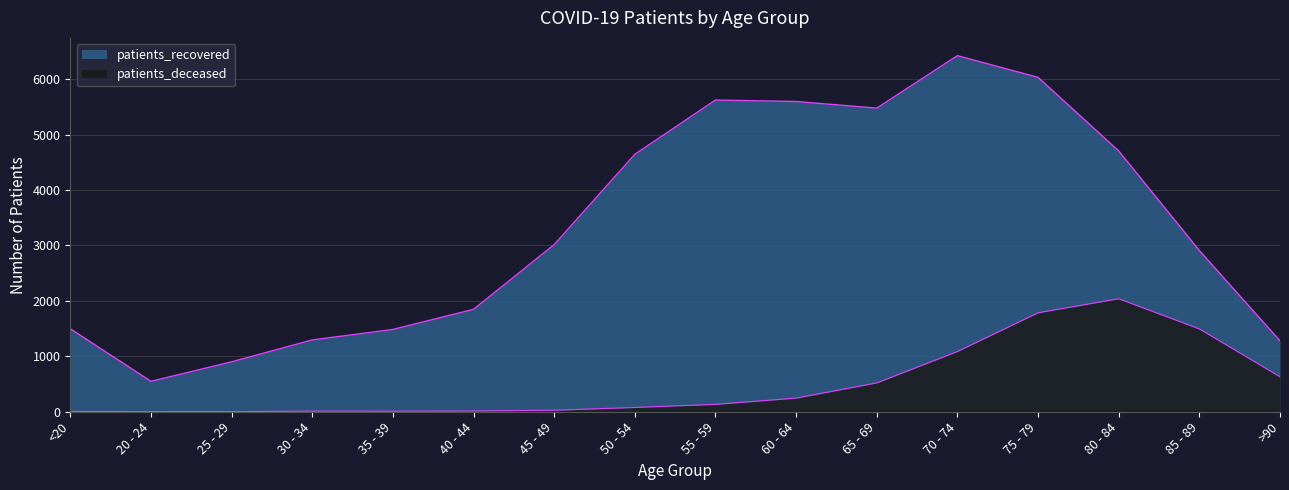

What is the maximum value shown in the chart?

6422